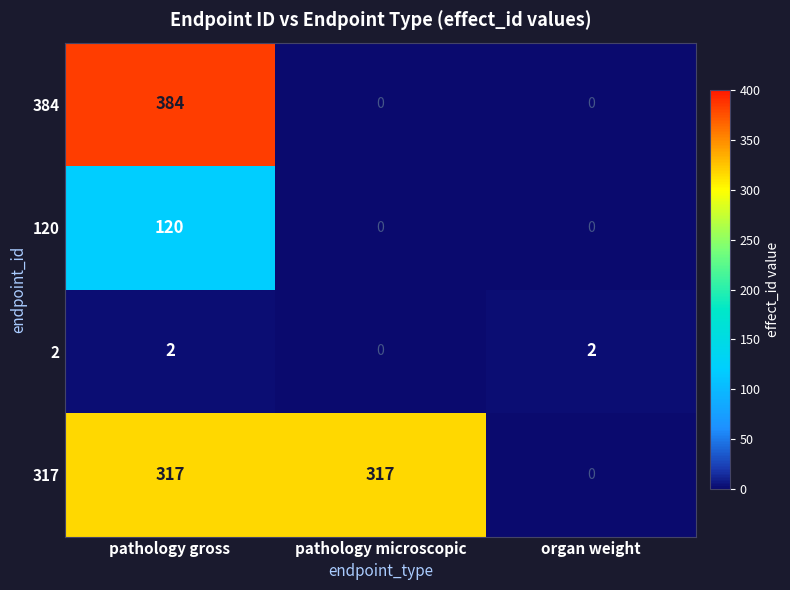

What is the greatest value displayed?

384